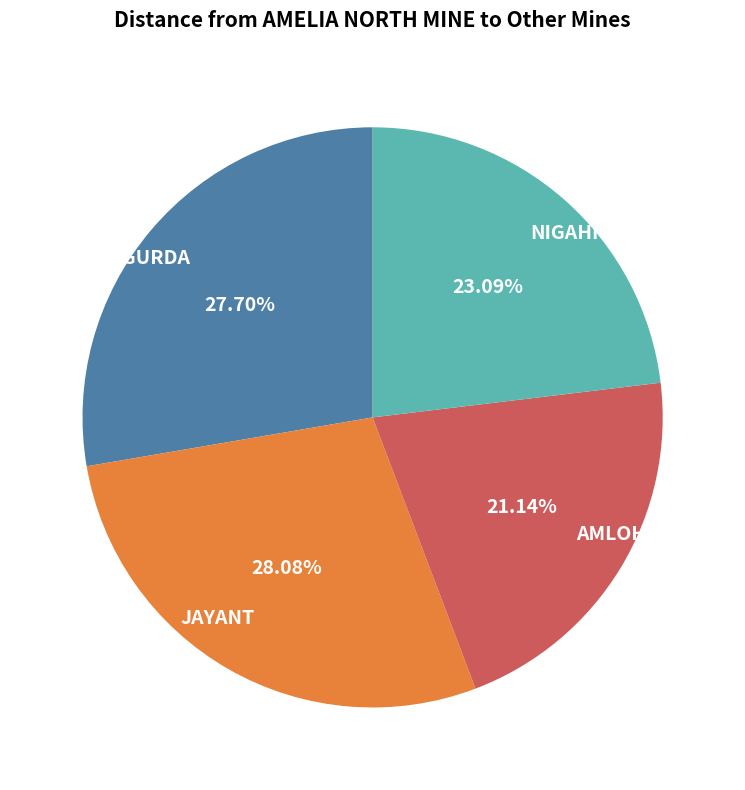

Does NIGAHI account for over 50% of the chart?

No